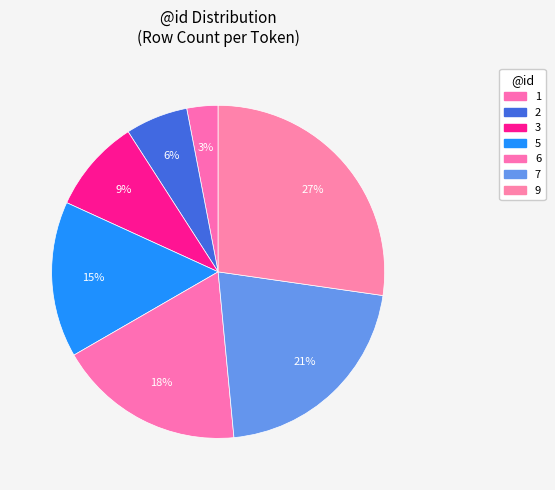

Is 7 the majority of the pie?

No